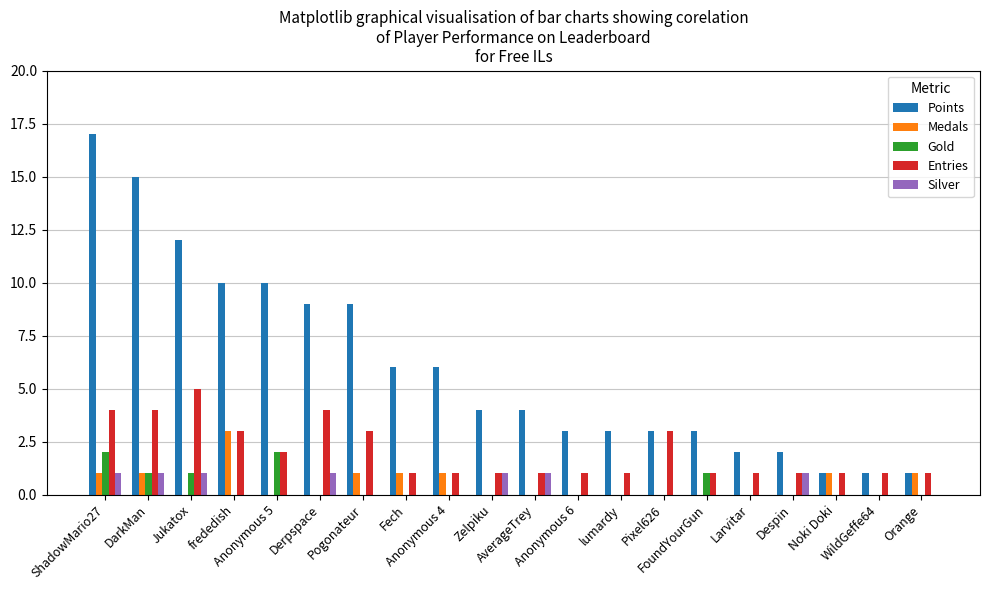

At which category is the sum across all series the highest?

ShadowMario27